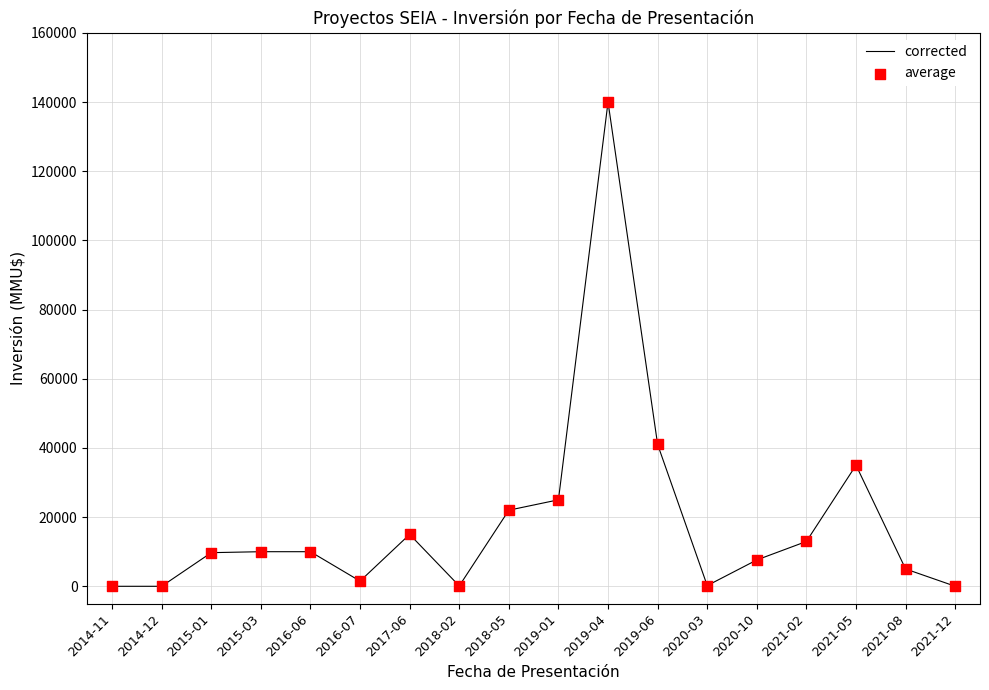

What is the change in value from 2014-12 to 2021-05?

+35000